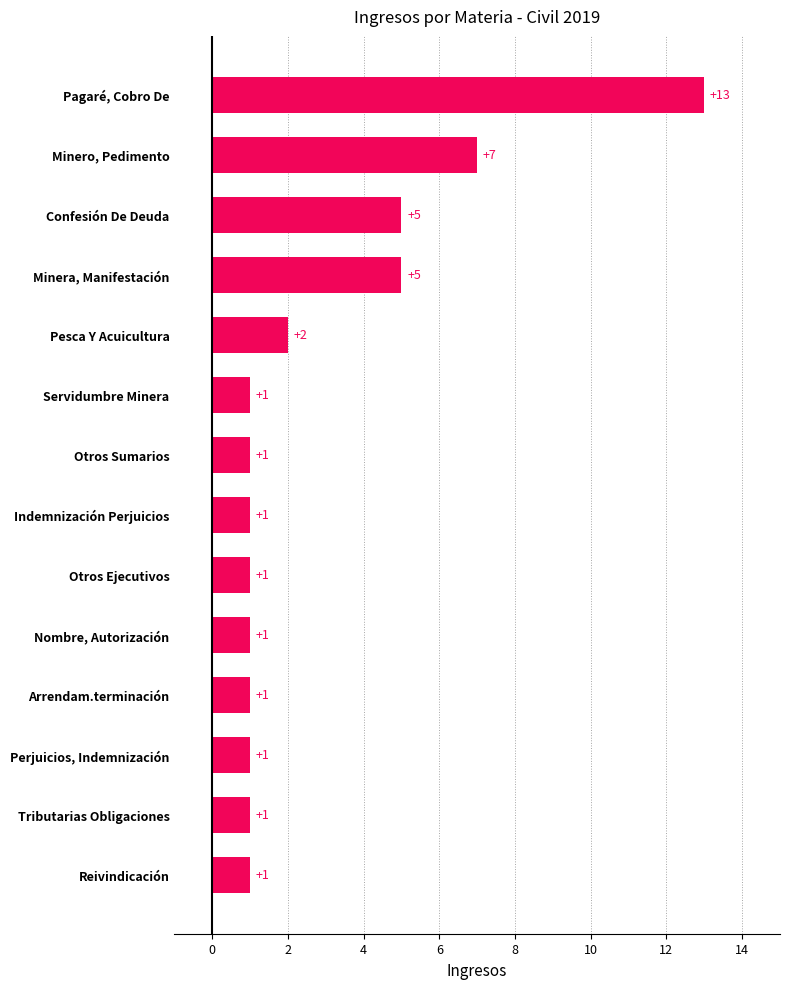

What is the difference between the maximum and minimum values?

12